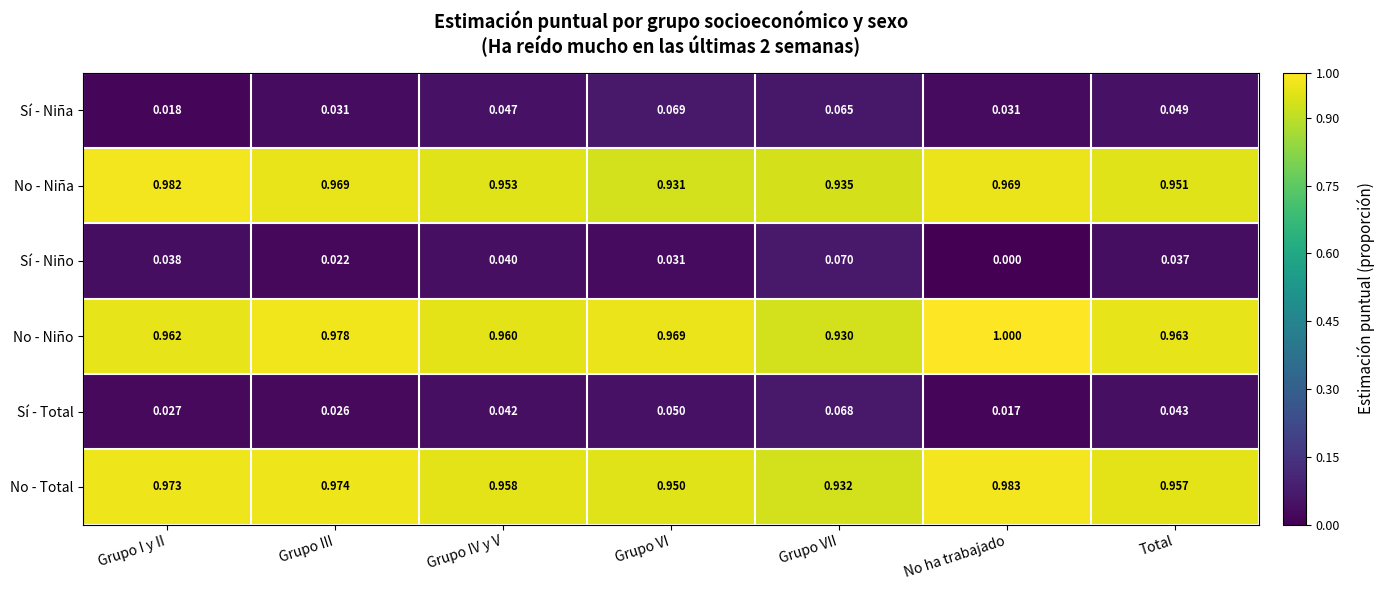

Which series has the largest total across all categories?

No - Niño